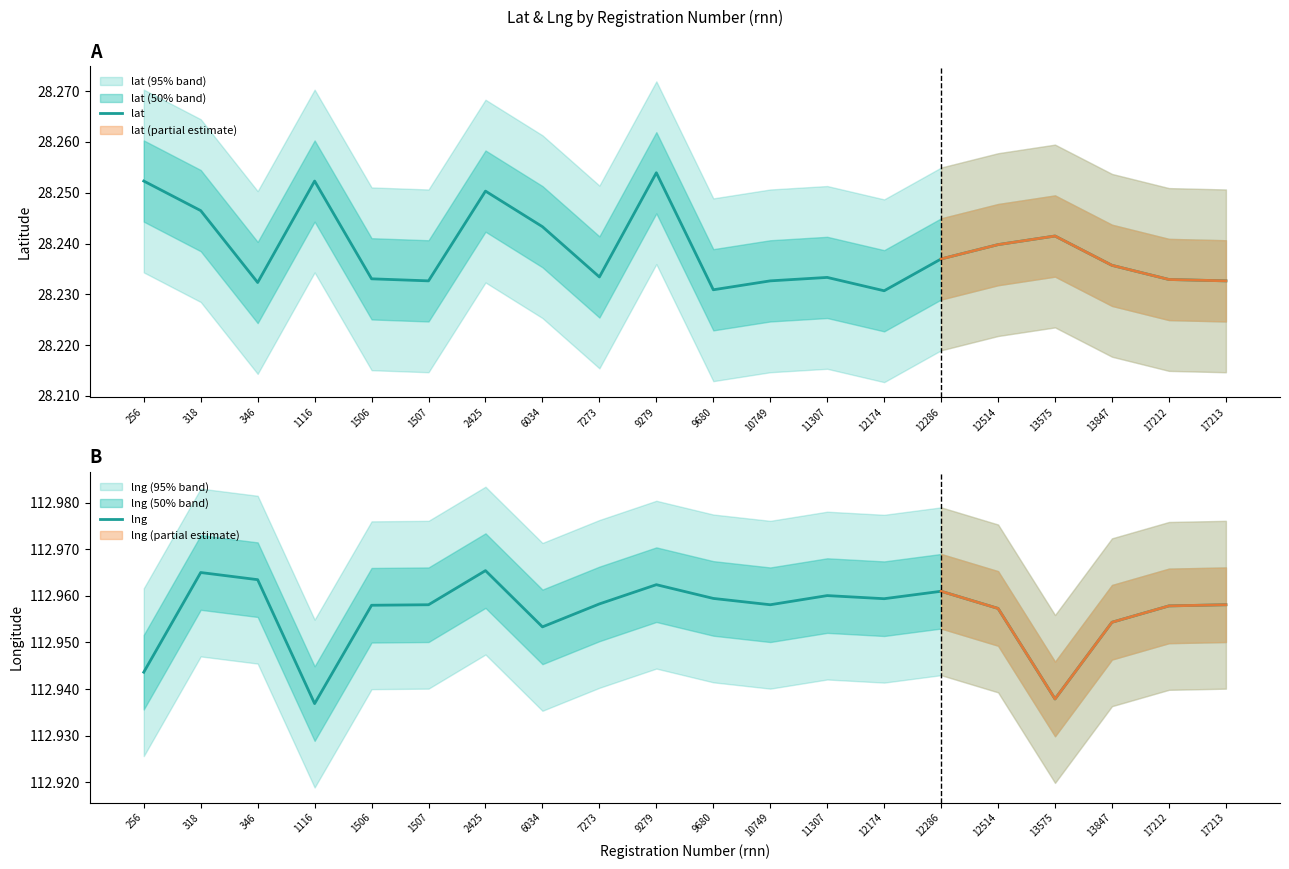

What is the sum of all lng values?

2259.1